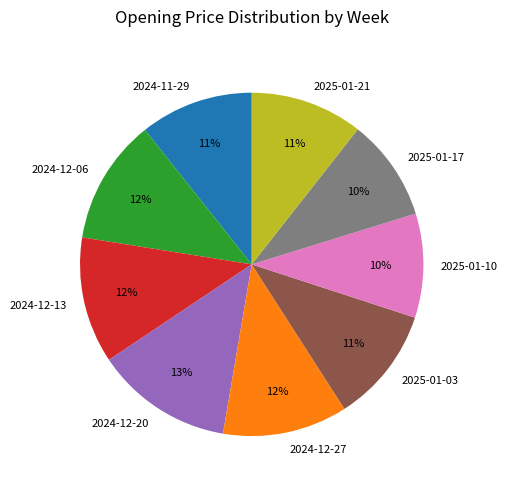

To the nearest percent, what is the difference between the largest and smallest slice percentages?

3%